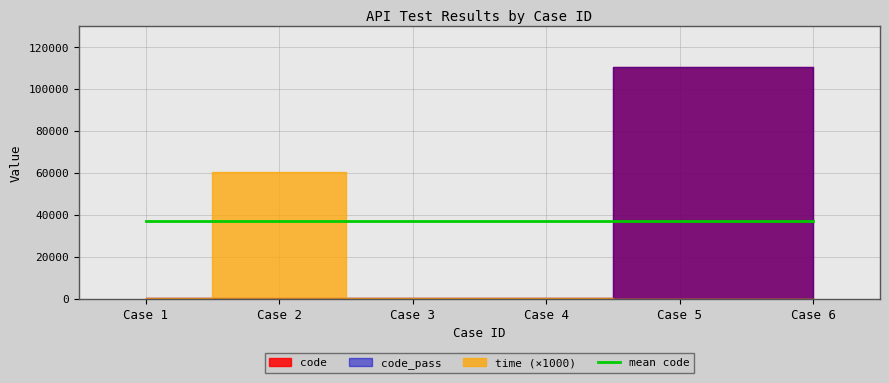

True or false: time has a value of 36.2 at 2.

False